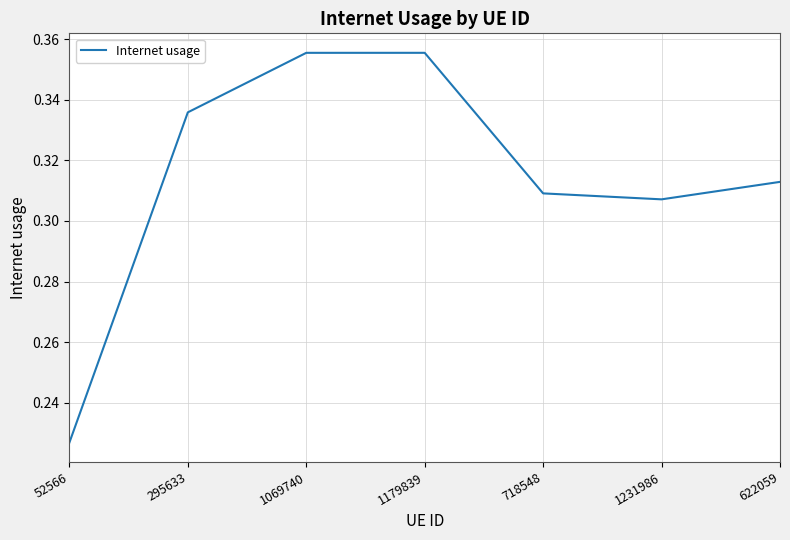

True or false: the data has more than 1 interior local peaks.

False